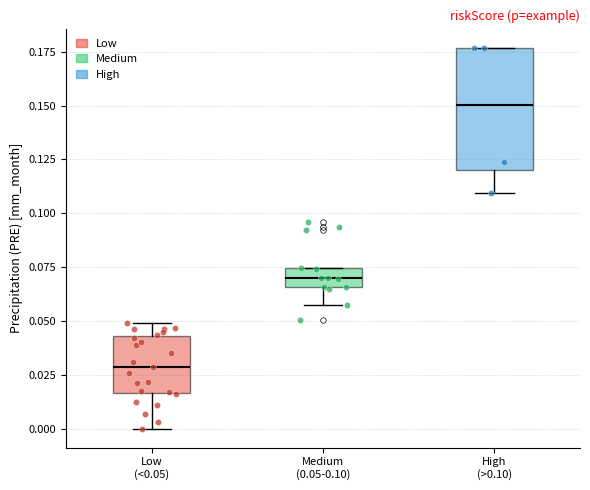

Reading left to right, transcribe this box plot: for each box, give where its median line is, the range the box spans, and where its two whiskers end, as read against the y-axis. The values are not printed on the chart, so give them approximately, as read against the axis.

Low (<0.05): median 0.030, box 0.015 to 0.045, whiskers 0.000 to 0.050
Medium (0.05-0.10): median 0.070, box 0.065 to 0.075, whiskers 0.055 to 0.075
High (>0.10): median 0.150, box 0.120 to 0.175, whiskers 0.110 to 0.175